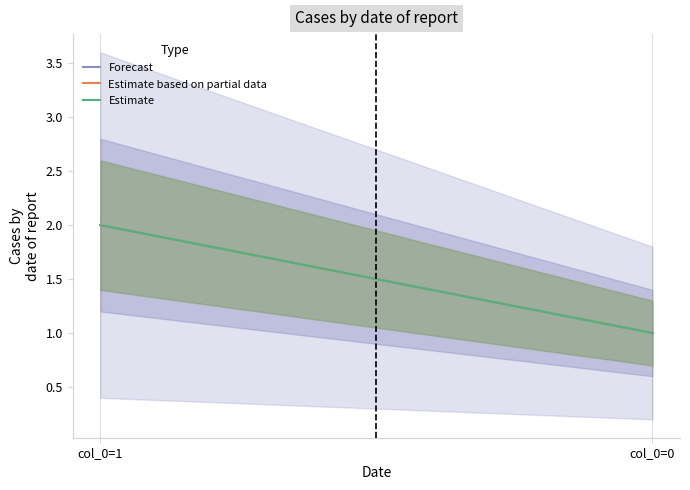

Rank the series by their maximum value, from lowest to highest.

Forecast, Estimate based on partial data, Estimate